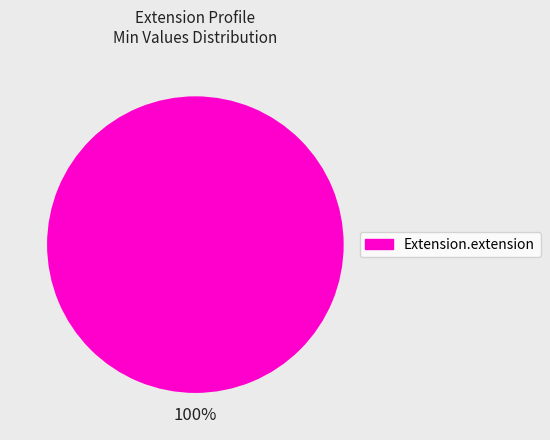

Is it true that Extension.extension is 86% of the pie?

False